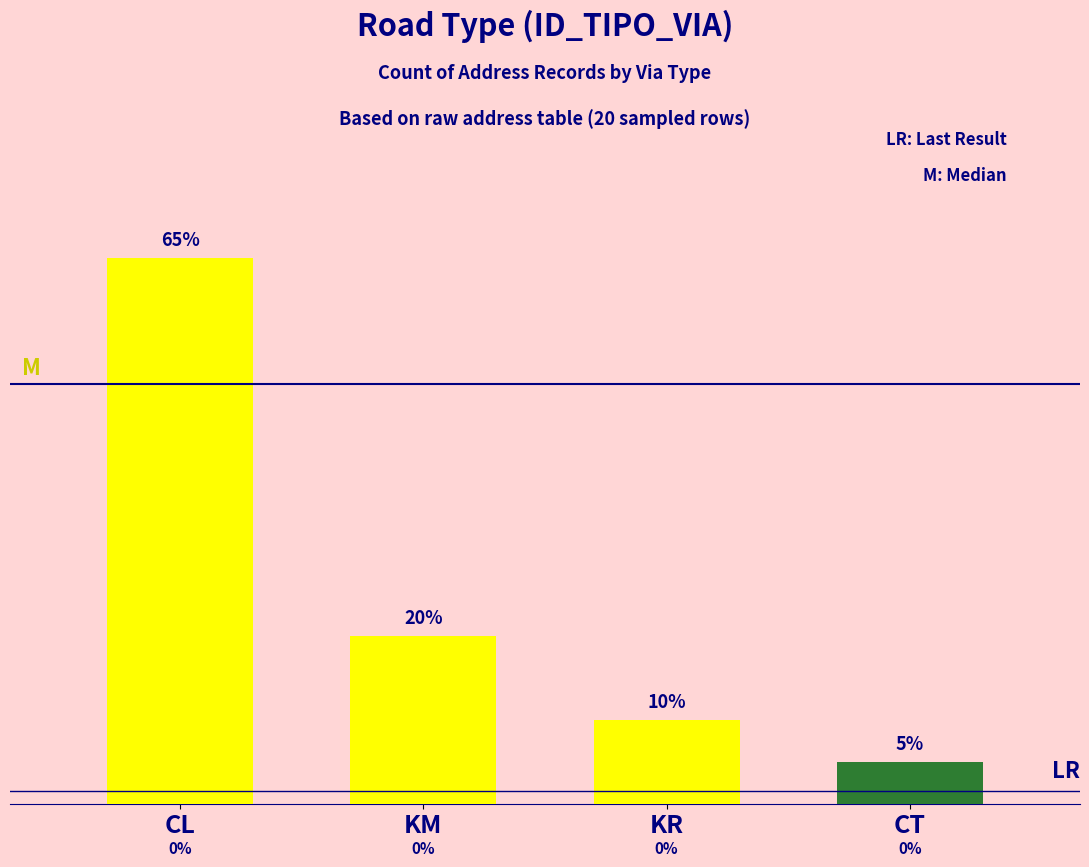

The chart shows a value of 0 at CT. True or false?

False